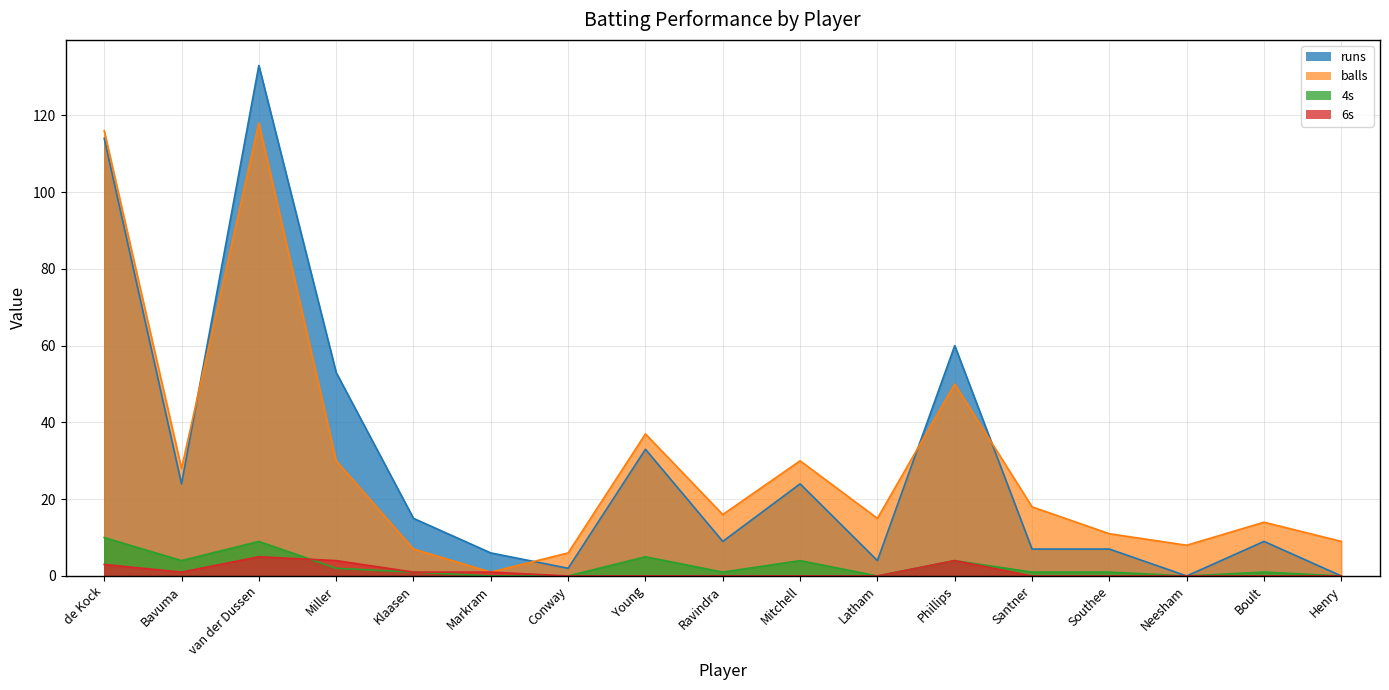

List the labels in order of 6s value, smallest first.

Conway, Young, Ravindra, Mitchell, Latham, Santner, Southee, Neesham, Boult, Henry, Bavuma, Klaasen, Markram, de Kock, Miller, Phillips, van der Dussen